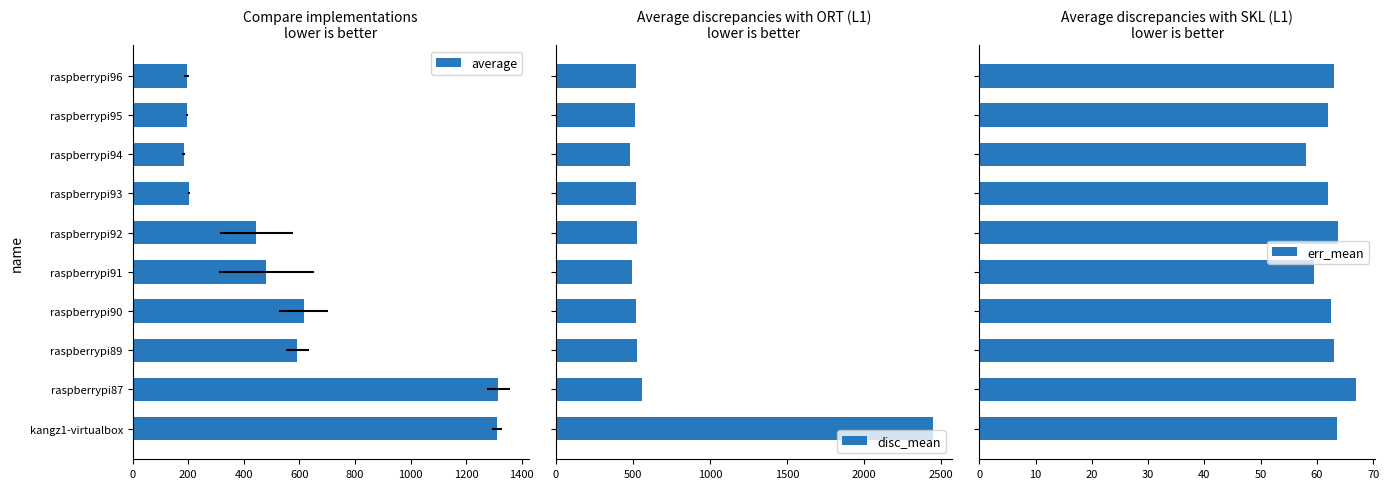

How many groups of bars are there?

10